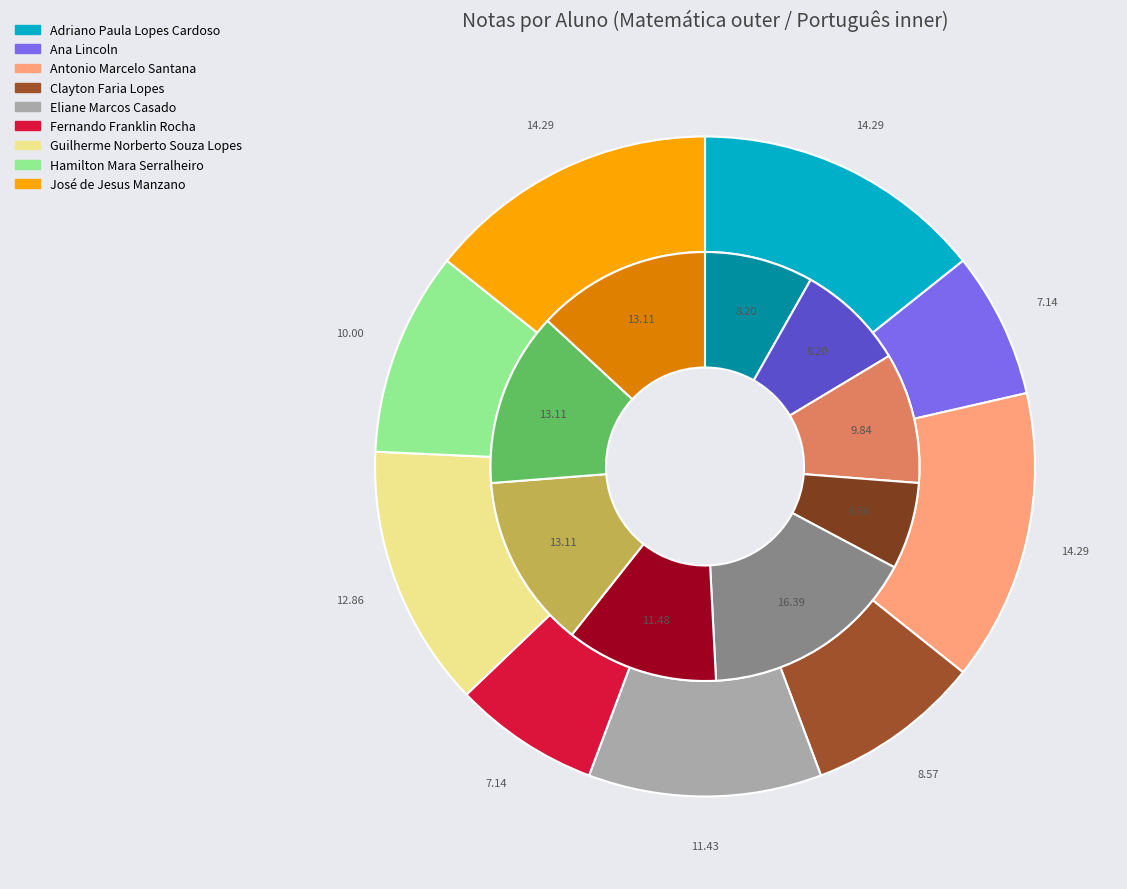

Combined, what portion of the pie is Adriano Paula Lopes Cardoso and Guilherme Norberto Souza Lopes?

27.1%